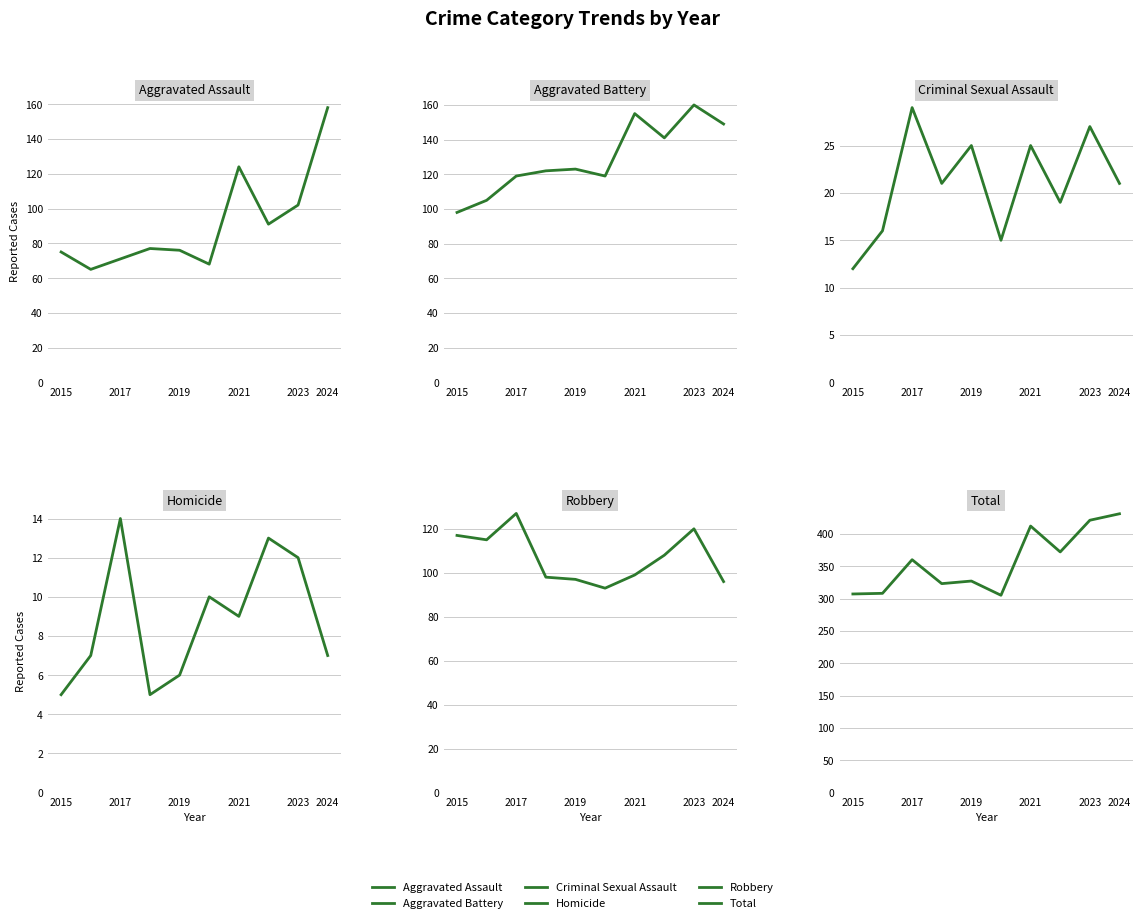

How many data points in Criminal Sexual Assault are above 21?

4